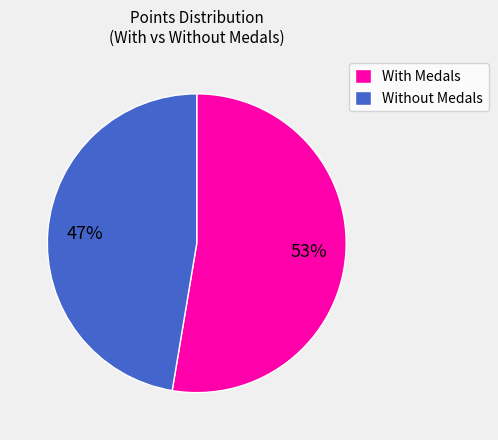

Is it true that With Medals is 66% of the pie?

False